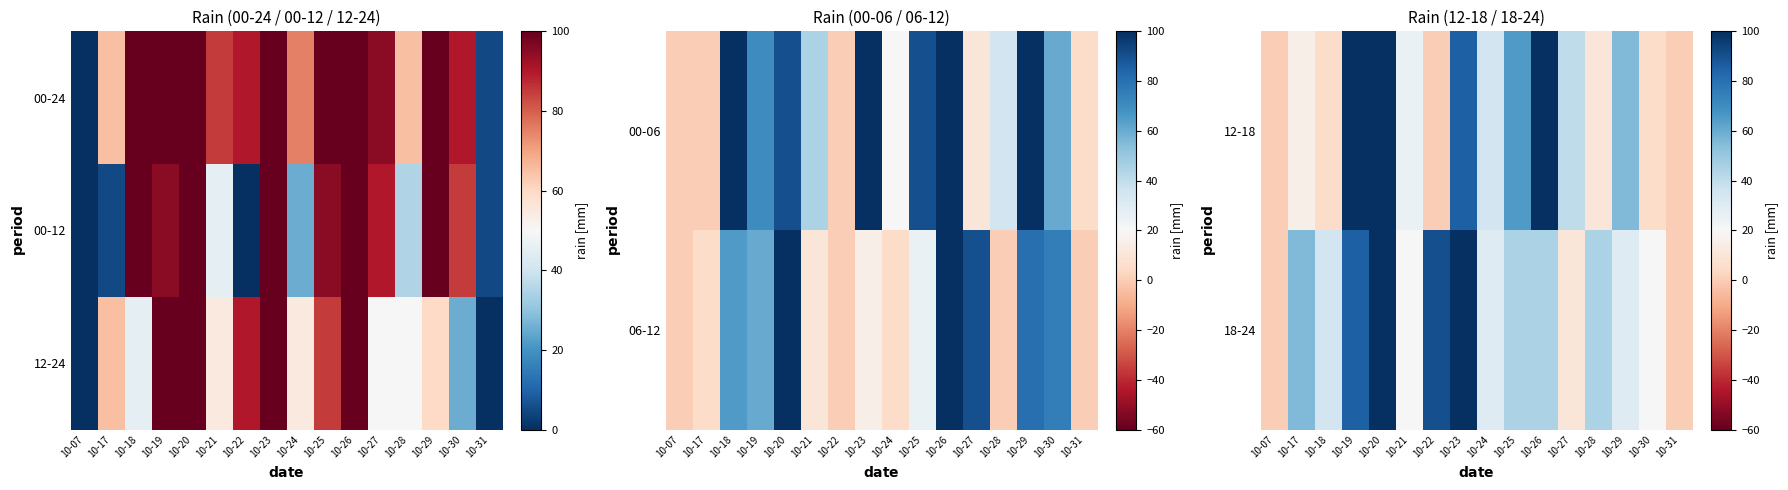

The value of 12-18 at 10-26 is 100. True or false?

True